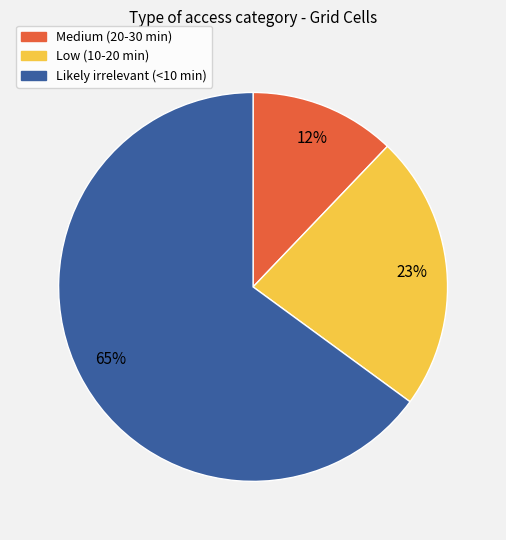

Combined, do Likely irrelevant (<10 min) and Medium (20-30 min) account for over 50%?

Yes